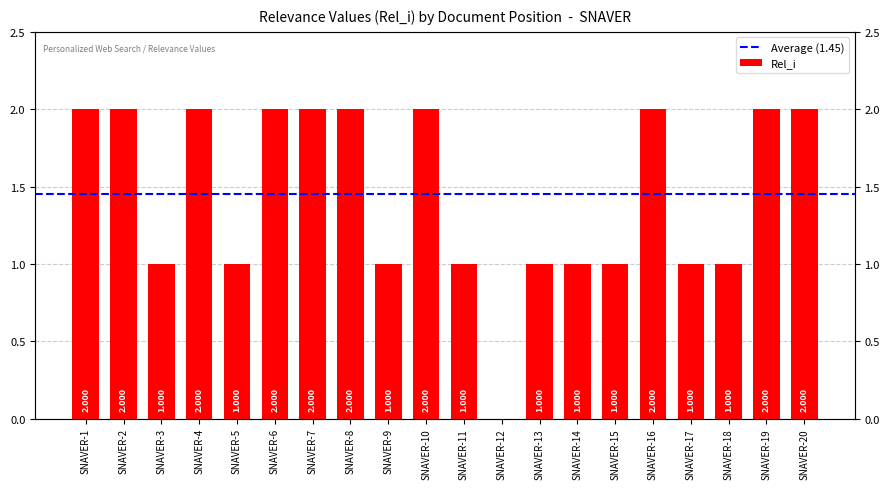

The chart shows a value of 2 at SNAVER-15. True or false?

False